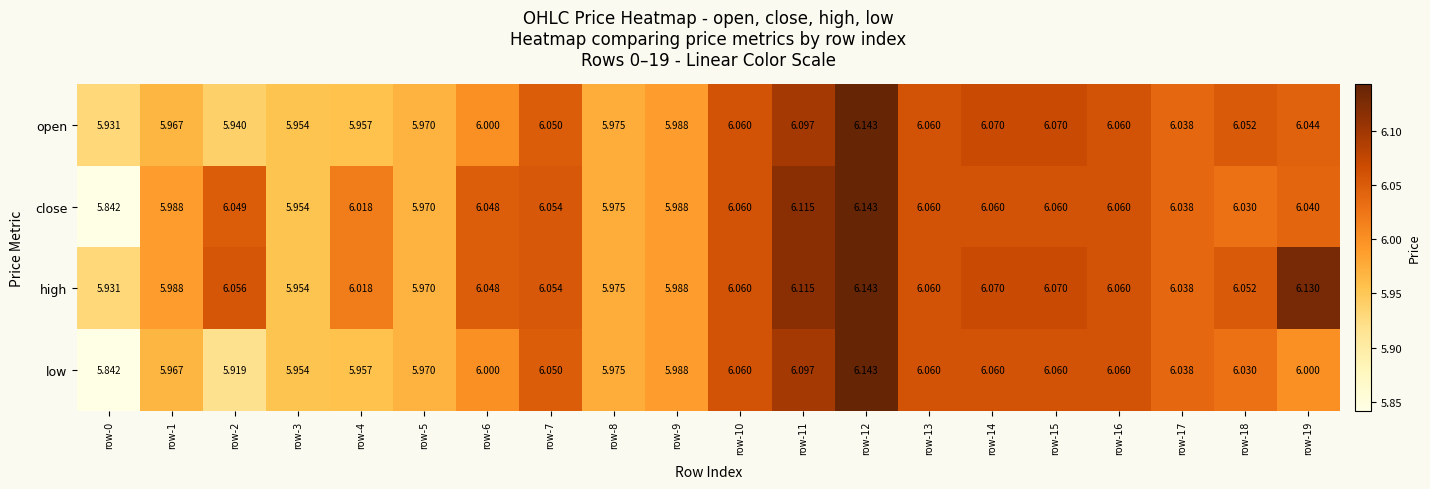

List the series in order of their overall mean, lowest first.

low, open, close, high